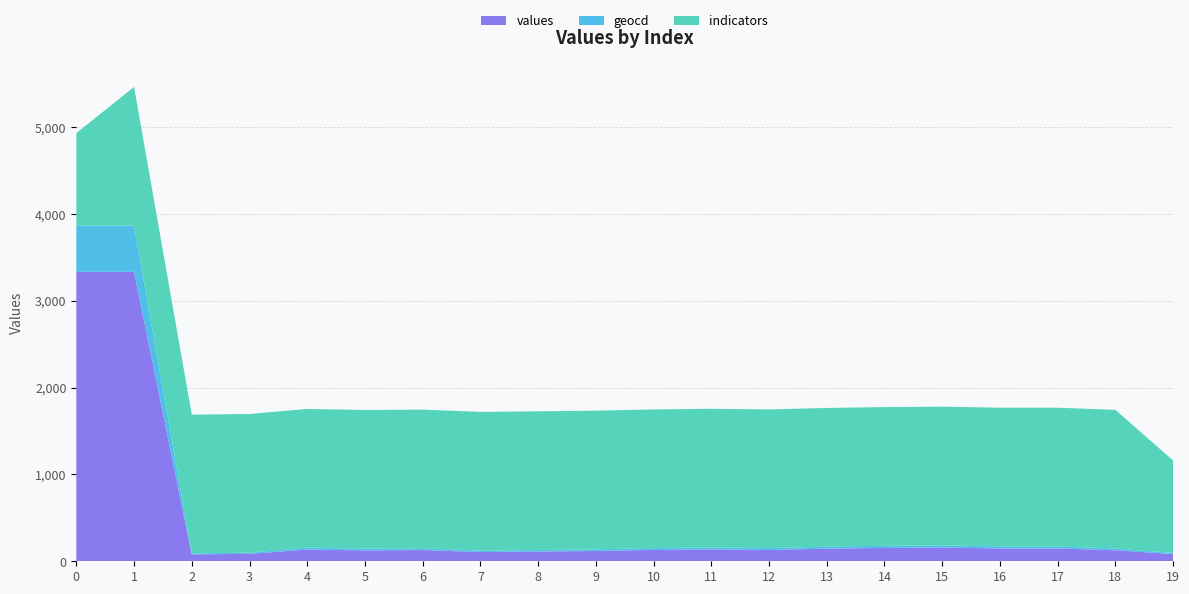

Does the chart have visible grid lines?

Yes